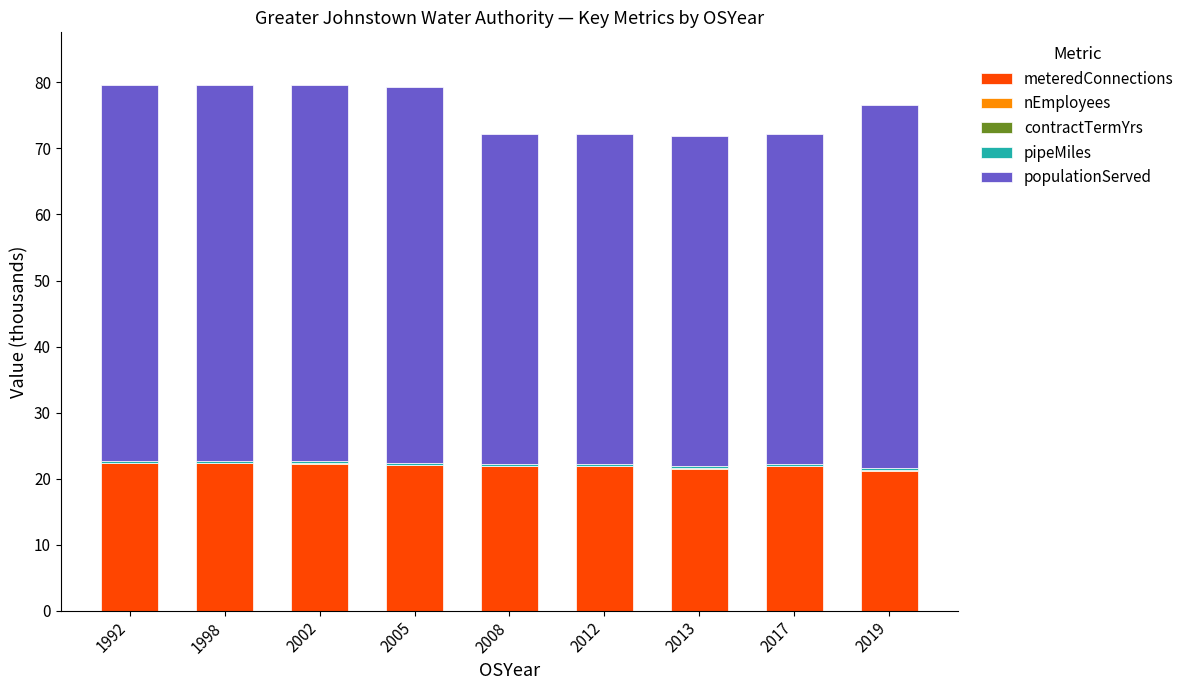

What is the sum of all meteredConnections values?

197.0